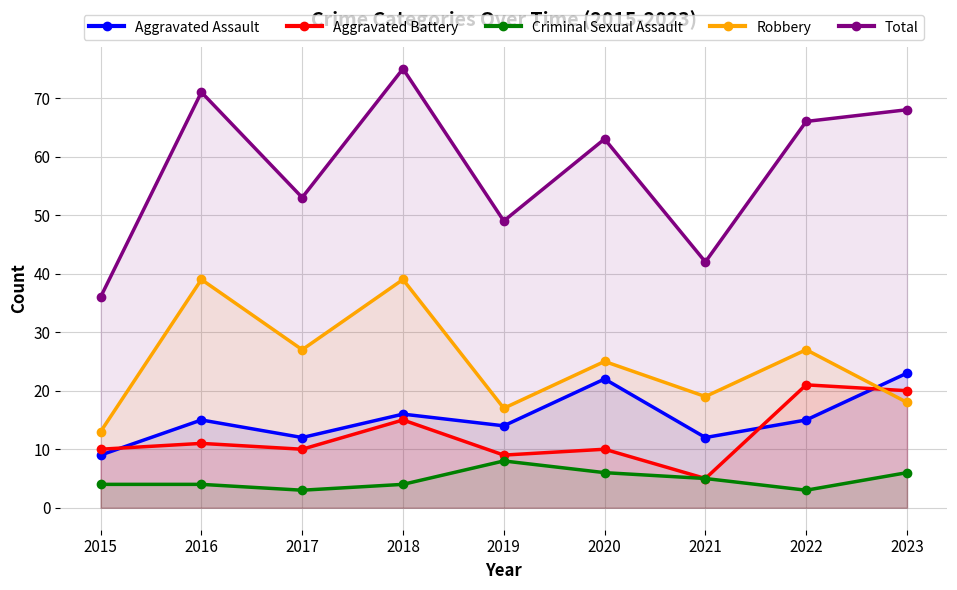

Where does the Robbery series first go above 25?

2016